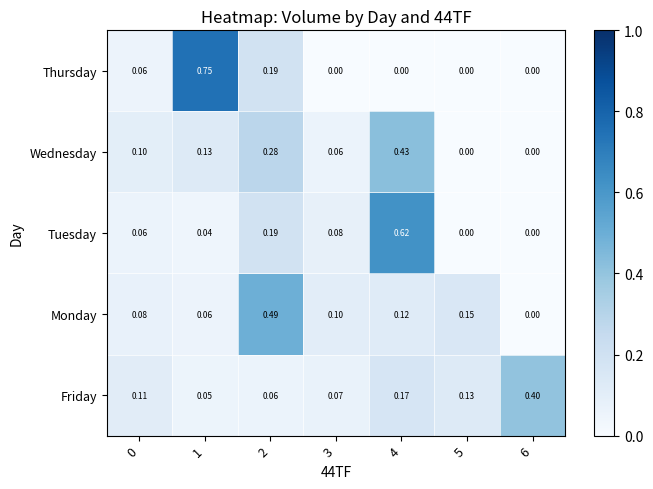

At how many categories does at least one series exceed 0?

7